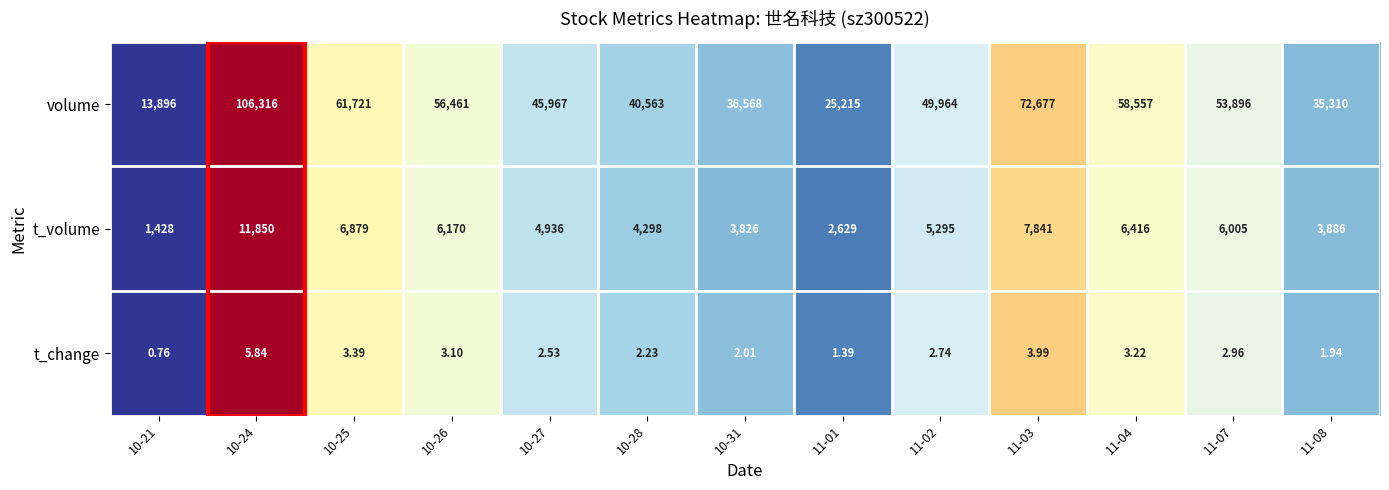

Which series has the largest total across all categories?

volume